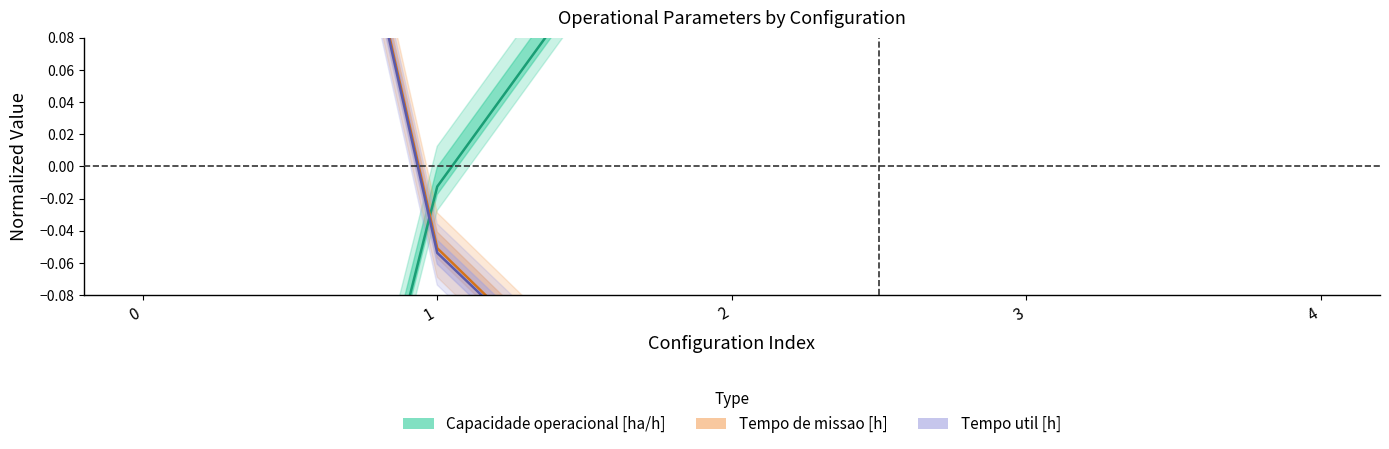

Read the Tempo de missao [h] value at 2.

-0.2